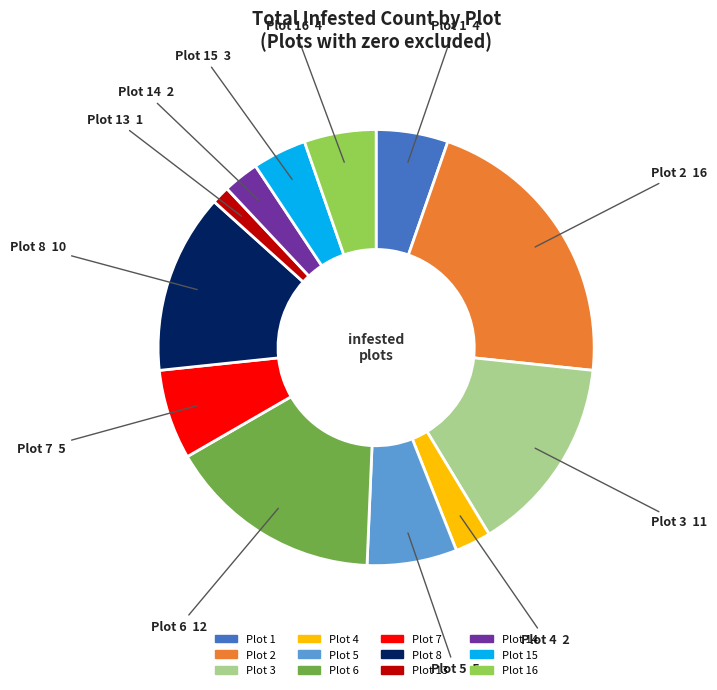

Is there any slice that represents more than half of the pie?

No